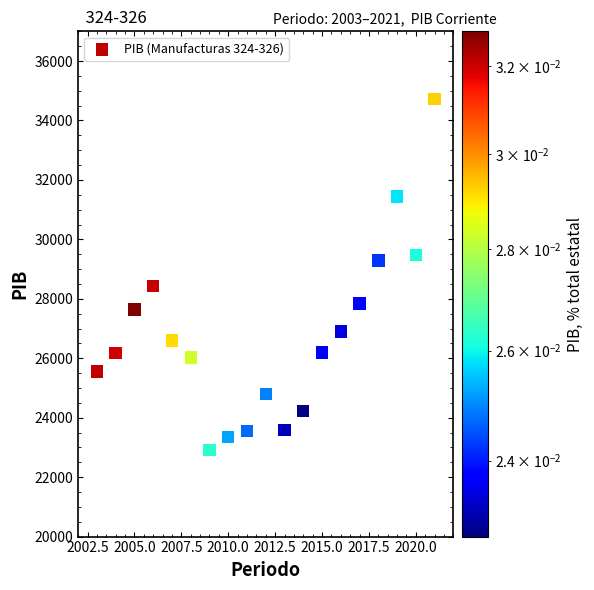

What is the range of Y values (max minus min)?

11811.4